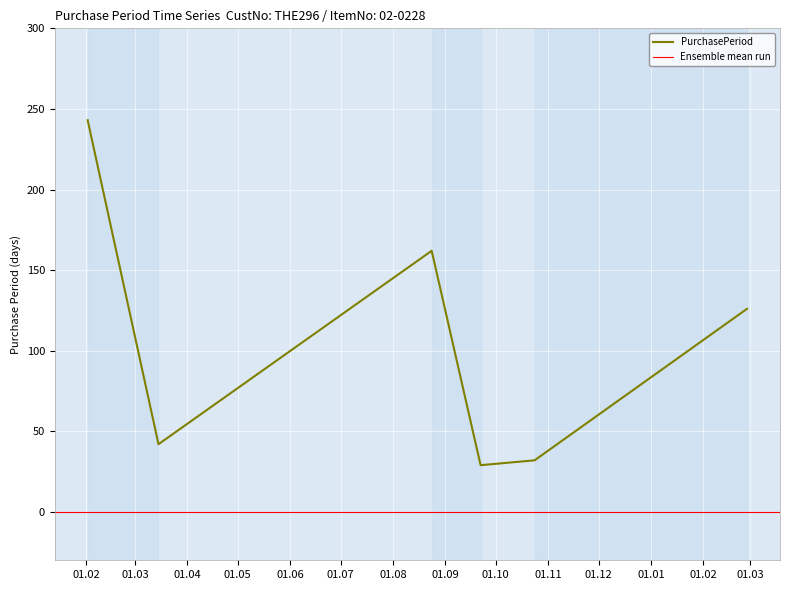

What is the average value?

106